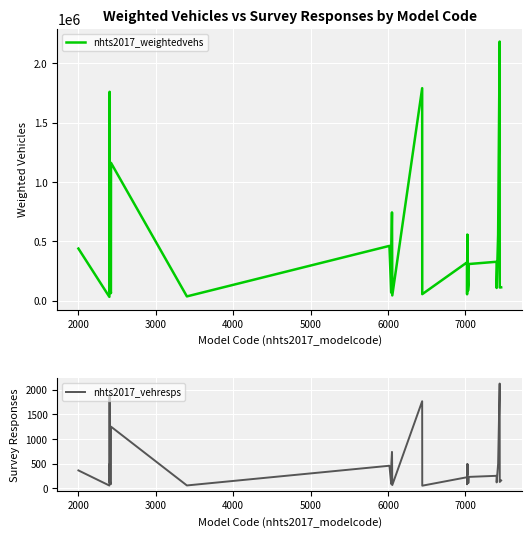

What are all the series names shown in the legend?

nhts2017_weightedvehs, nhts2017_vehresps